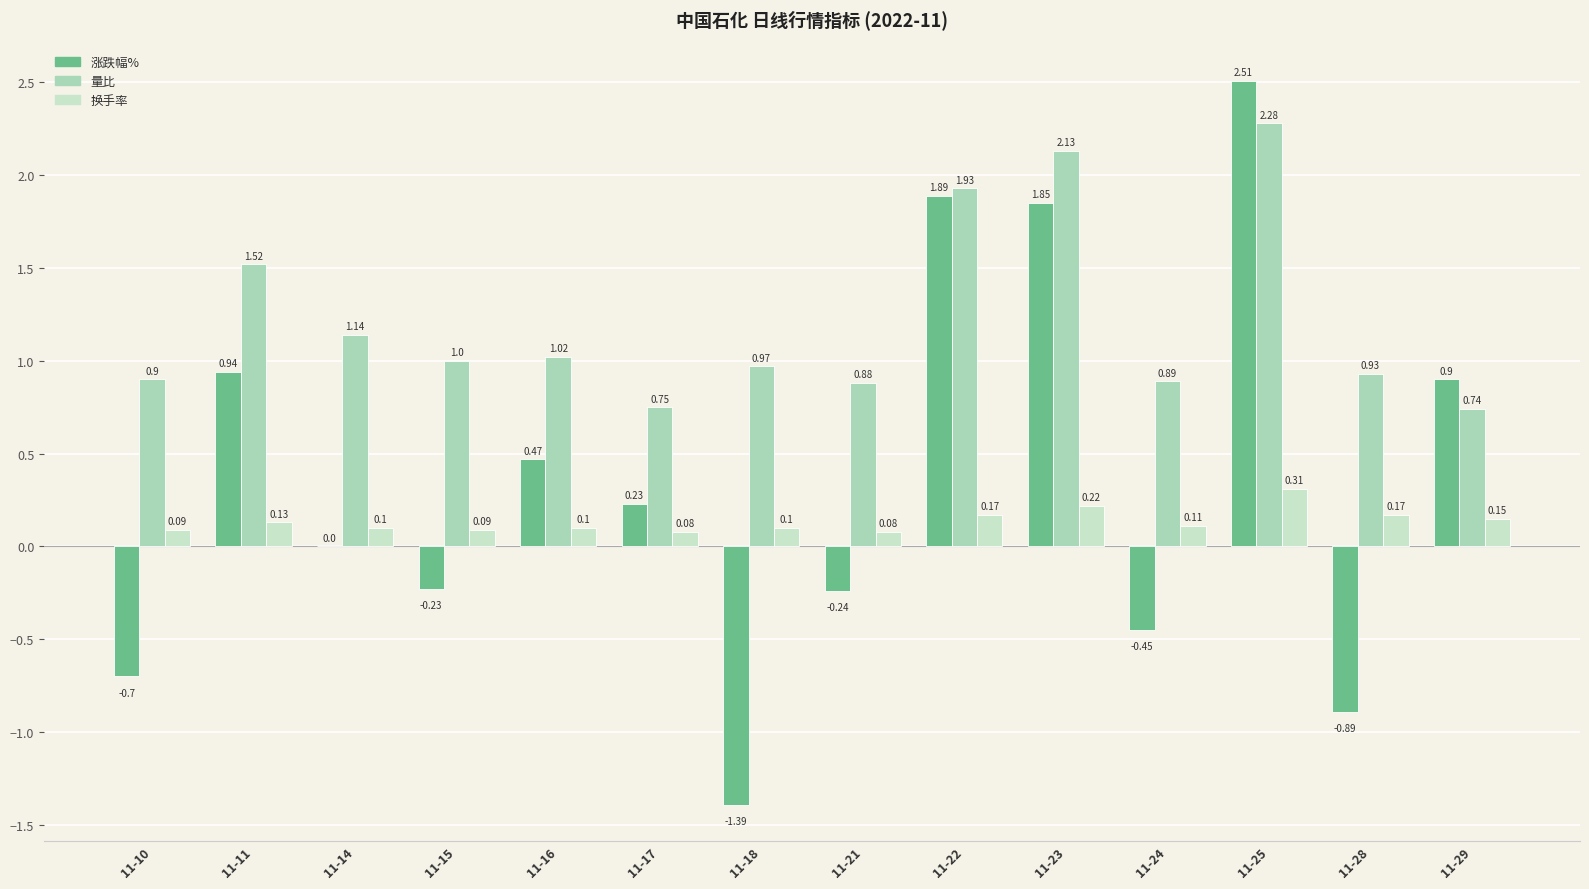

Reading left to right, list all the values displayed in this chart.

涨跌幅%: -0.7	0.9	0.0	-0.2	0.5	0.2	-1.4	-0.2	1.9	1.9	-0.5	2.5	-0.9	0.9
量比: 0.9	1.5	1.1	1.0	1.0	0.8	1.0	0.9	1.9	2.1	0.9	2.3	0.9	0.7
换手率: 0.1	0.1	0.1	0.1	0.1	0.1	0.1	0.1	0.2	0.2	0.1	0.3	0.2	0.1